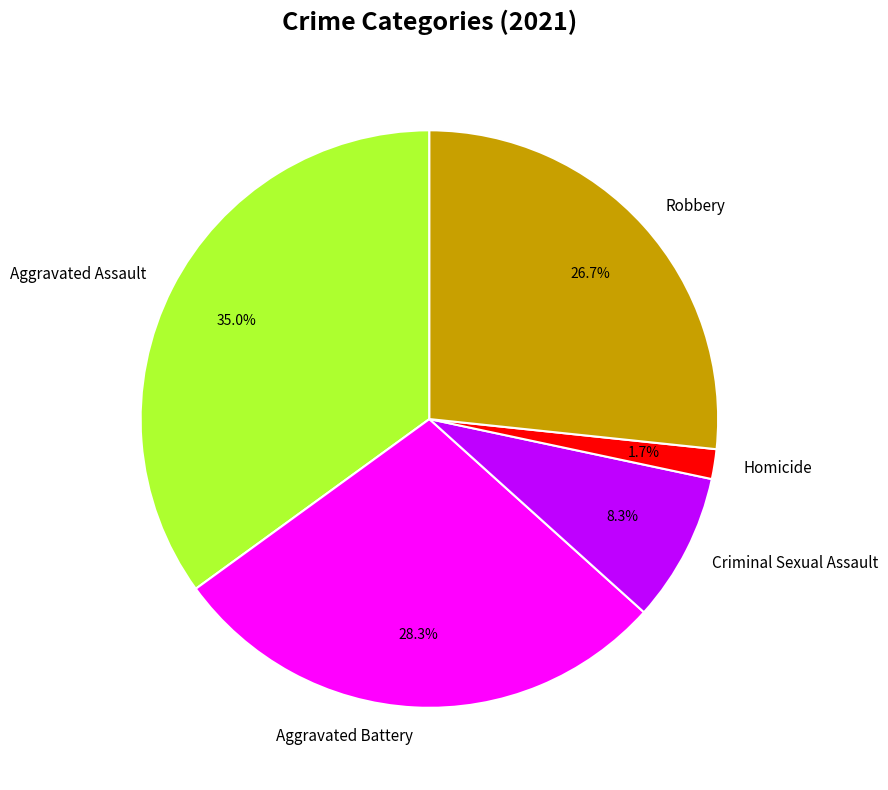

To the nearest percent, what is the average slice percentage?

20%